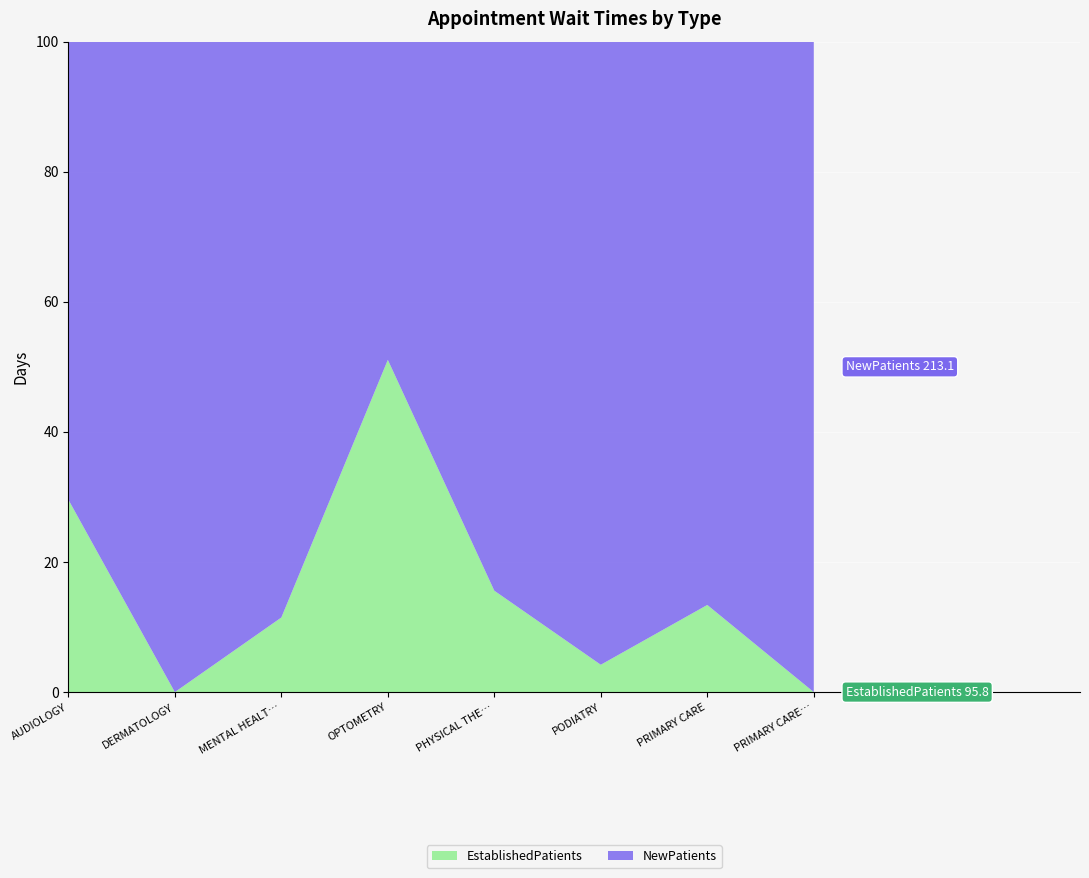

Reading left to right, list all the values displayed in this chart.

NewPatients: AUDIOLOGY=16.9	DERMATOLOGY=26.3	MENTAL HEALTH INDIVIDUAL=19.3	OPTOMETRY=72.8	PHYSICAL THERAPY=35.2	PODIATRY=20.5	PRIMARY CARE=18.1	PRIMARY CARE - MENTAL HEALTH INTEGRATED=4.0
EstablishedPatients: AUDIOLOGY=7.1	DERMATOLOGY=0.0	MENTAL HEALTH INDIVIDUAL=2.5	OPTOMETRY=76.0	PHYSICAL THERAPY=6.5	PODIATRY=0.9	PRIMARY CARE=2.8	PRIMARY CARE - MENTAL HEALTH INTEGRATED=0.0